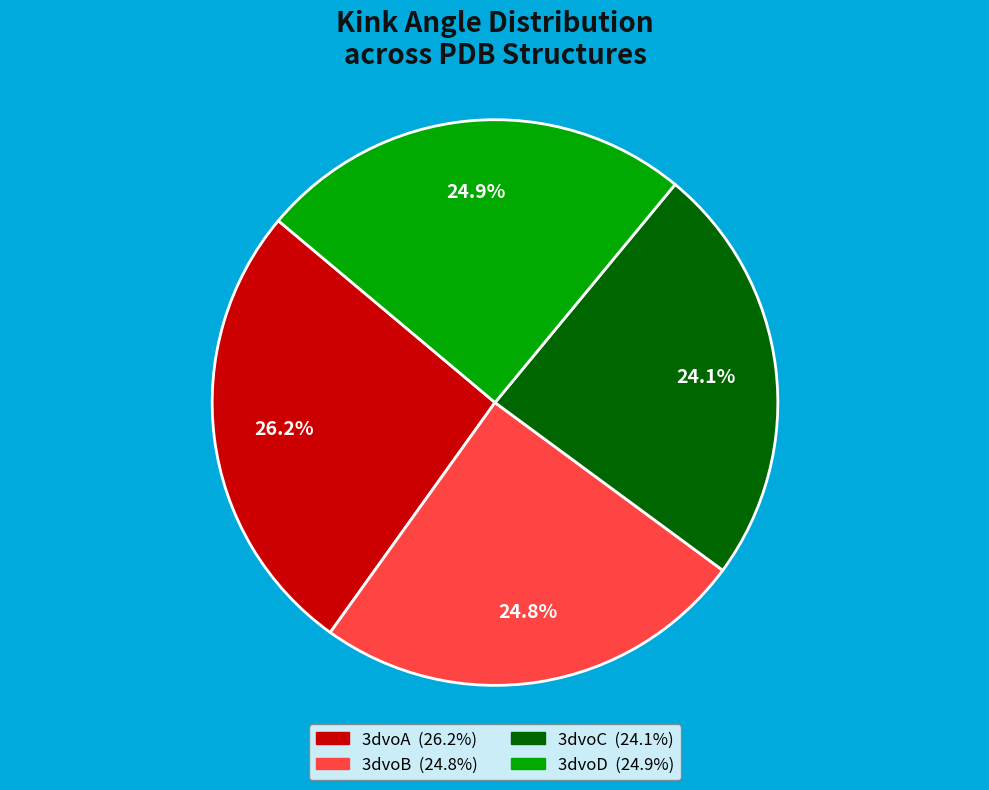

The 3dvoA slice represents 26% of the pie. True or false?

True